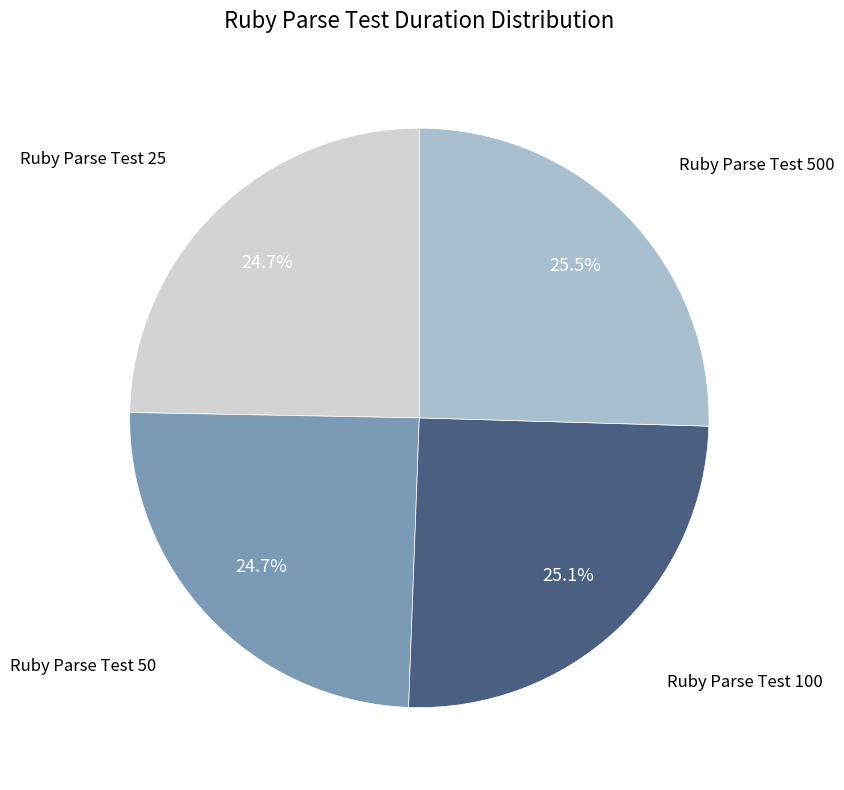

Is there a majority slice in this chart?

No